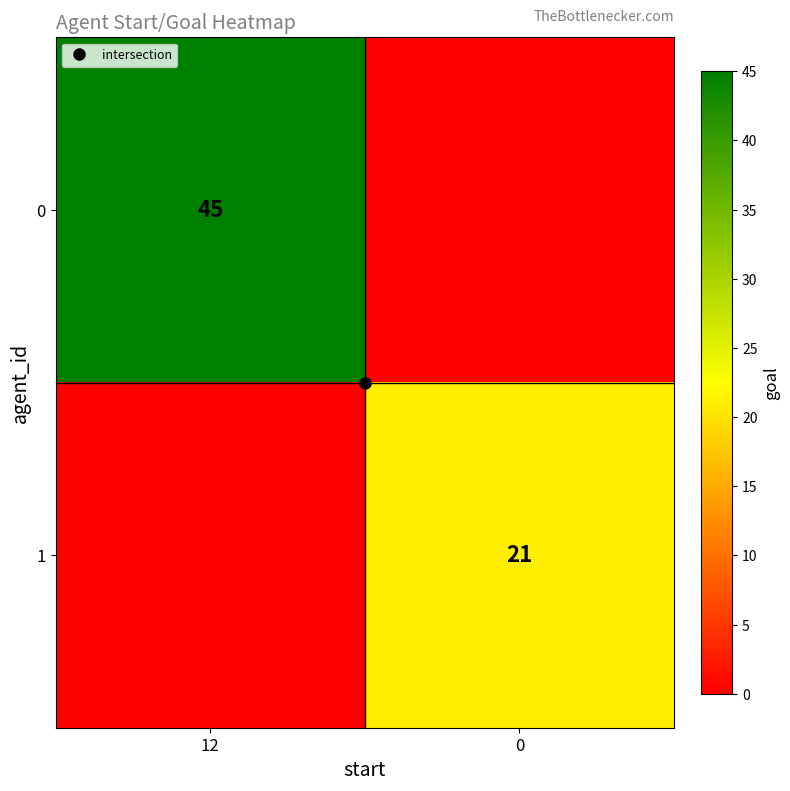

Where is 1 nearest to the value 10?

12